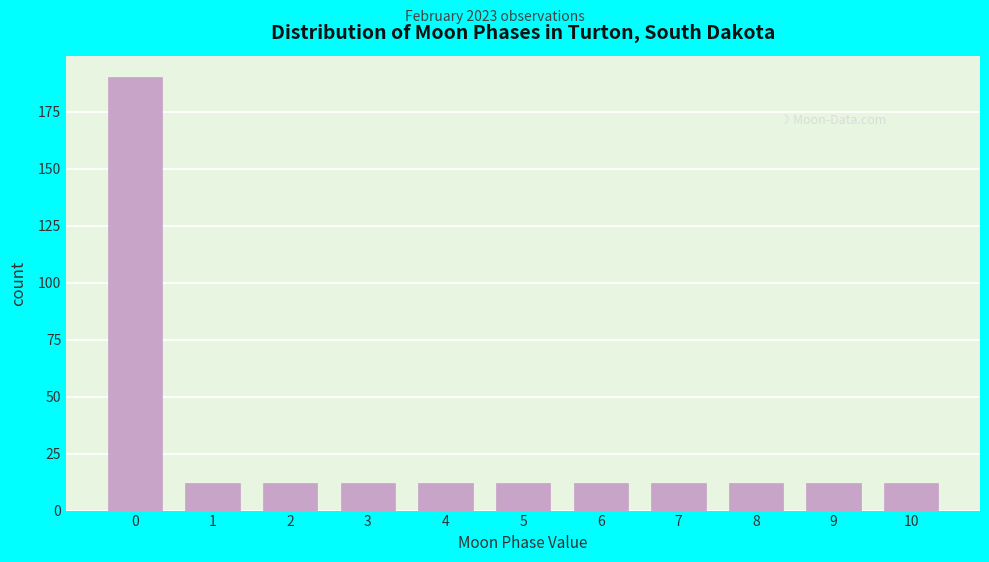

Reading left to right, transcribe this chart: for each bar, give the range it covers on the x-axis and its height. The values are not printed on the chart, so give them approximately, as read against the axis.

-0.5 to 0.5: 190
0.5 to 1.5: 10
1.5 to 2.5: 10
2.5 to 3.5: 10
3.5 to 4.5: 10
4.5 to 5.5: 10
5.5 to 6.5: 10
6.5 to 7.5: 10
7.5 to 8.5: 10
8.5 to 9.5: 10
9.5 to 10.5: 10